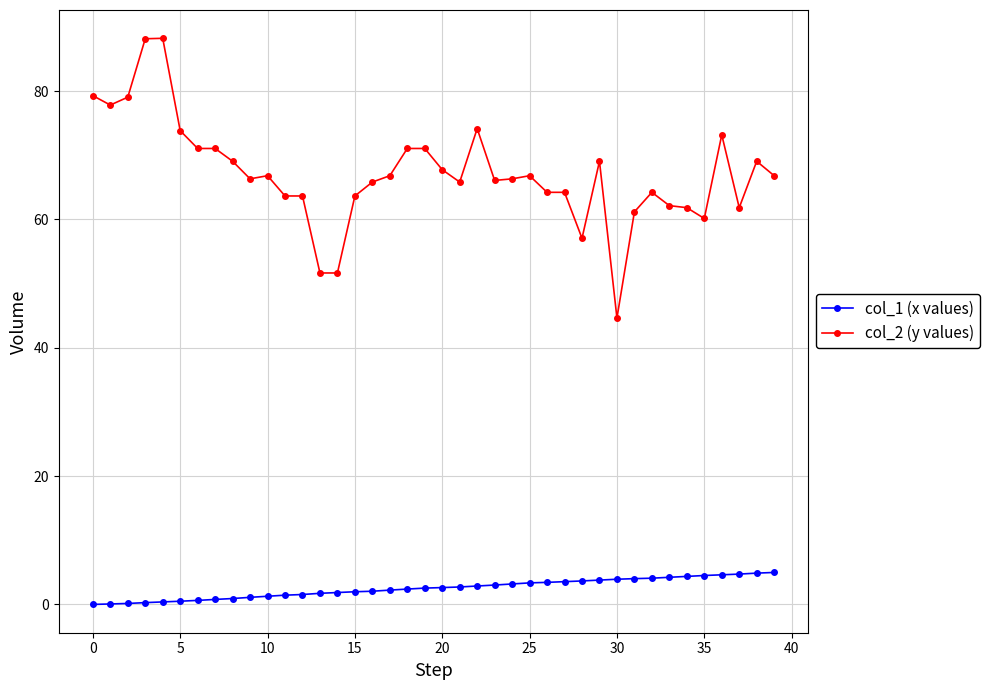

What is the average value of the col_1 (x values) series?

2.5